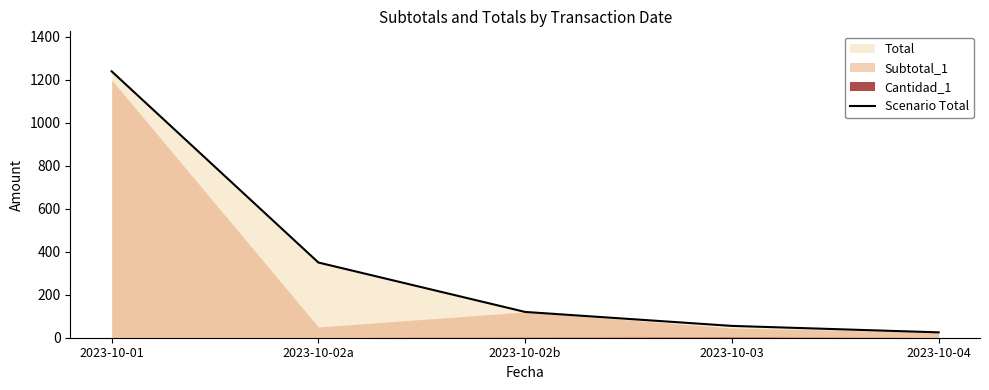

The value at 2023-10-02a is 350. True or false?

True